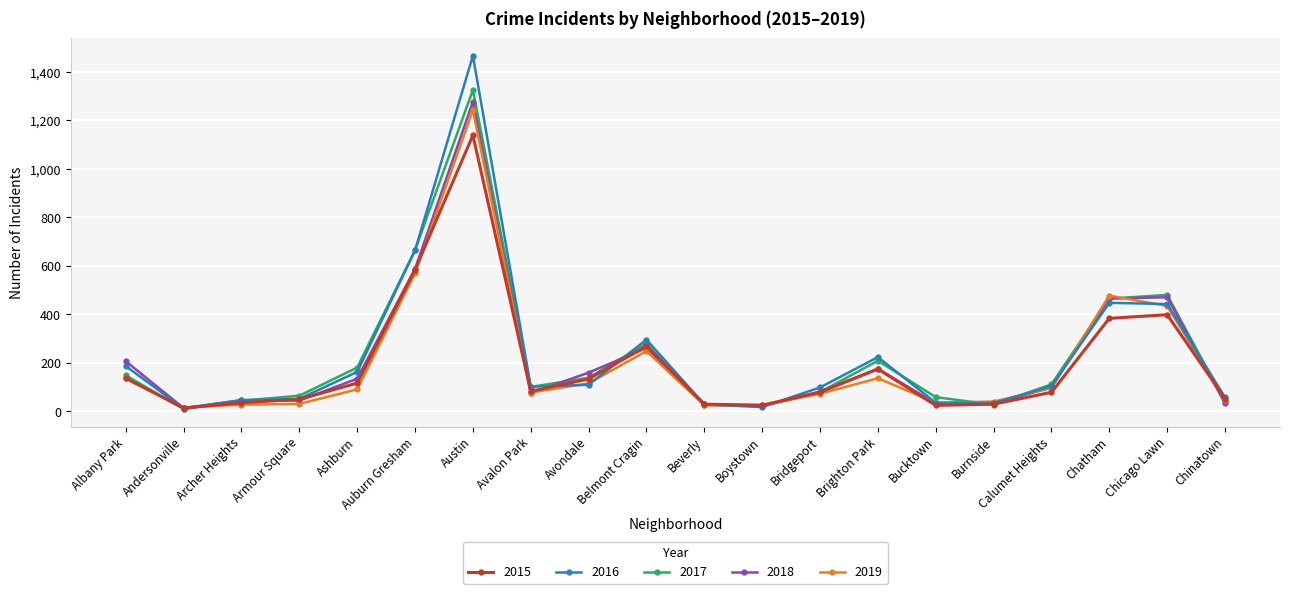

At which category does 2017 reach its first local valley?

Andersonville